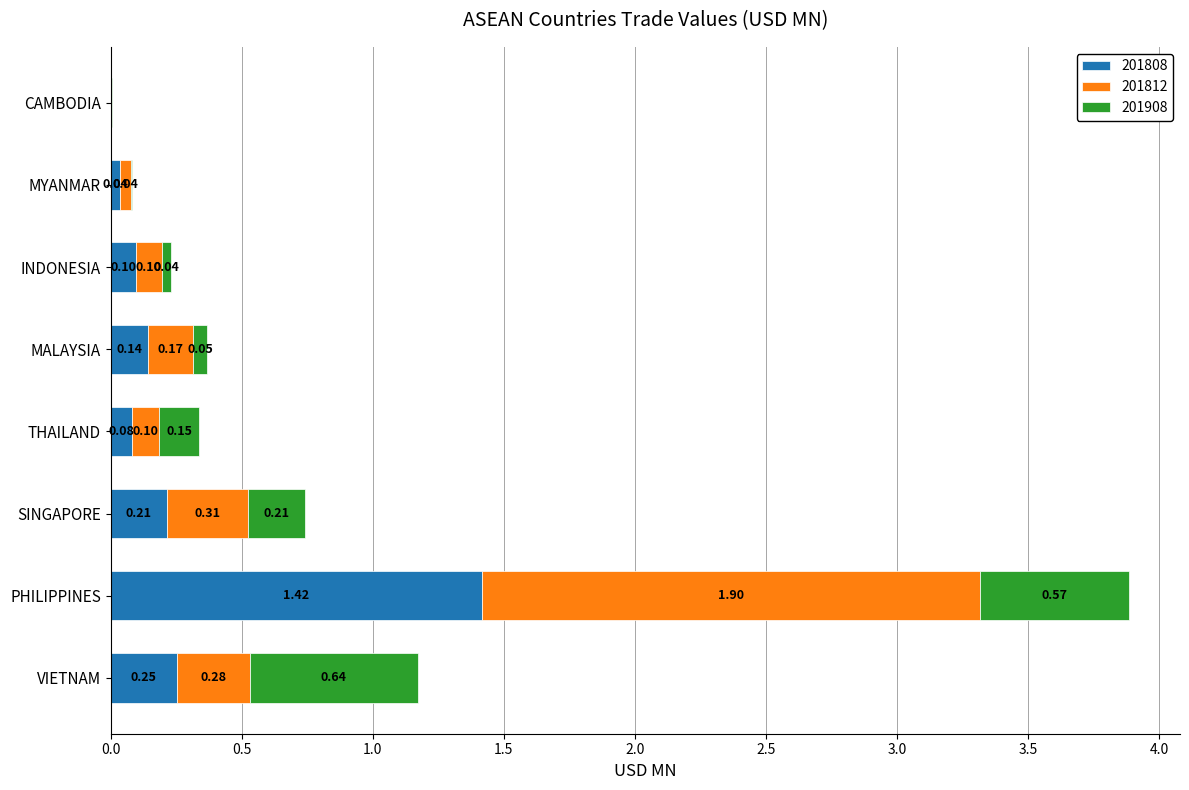

At which label does 201808 reach its peak?

PHILIPPINES